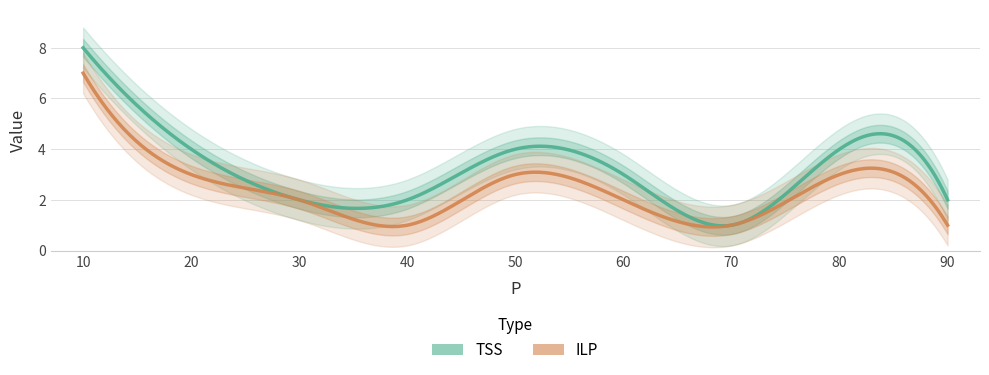

Reading right to left, what are all the values shown in this chart?

TSS: 90=2	80=4	70=1	60=3	50=4	40=2	30=2	20=4	10=8
ILP: 90=1	80=3	70=1	60=2	50=3	40=1	30=2	20=3	10=7